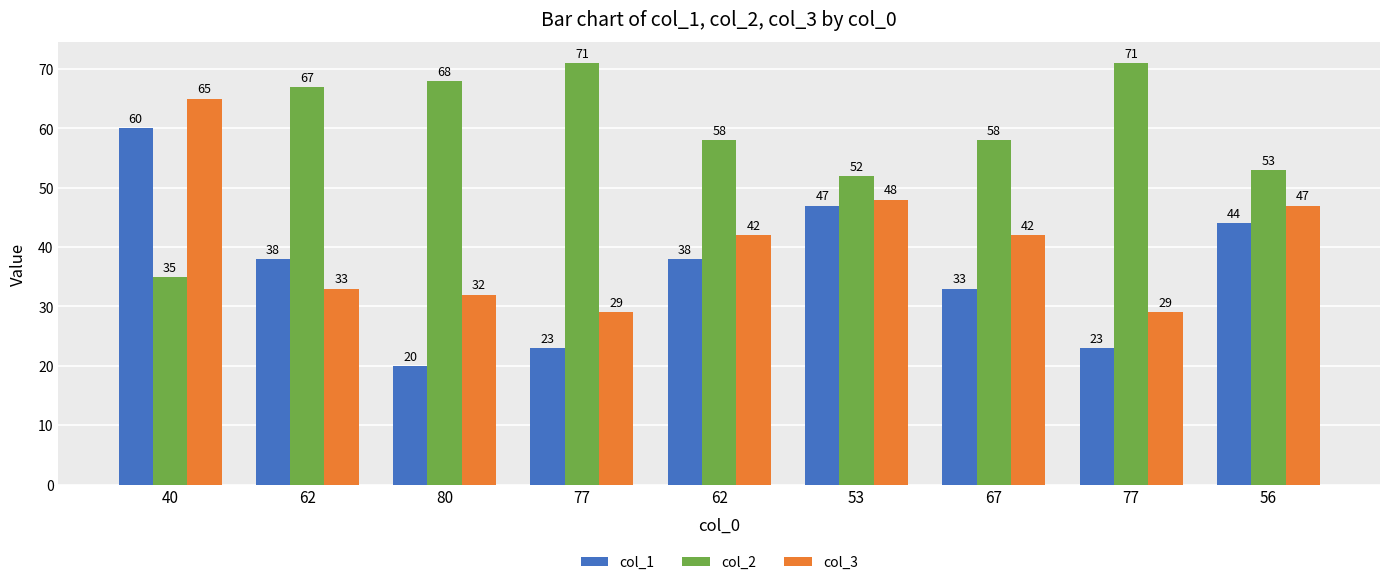

Which series has the largest total across all categories?

col_2